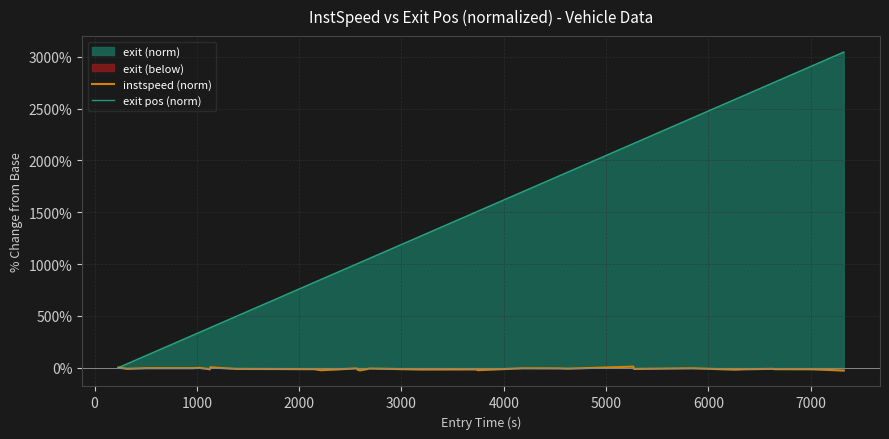

Which series has the largest range (max minus min)?

exit pos (norm)